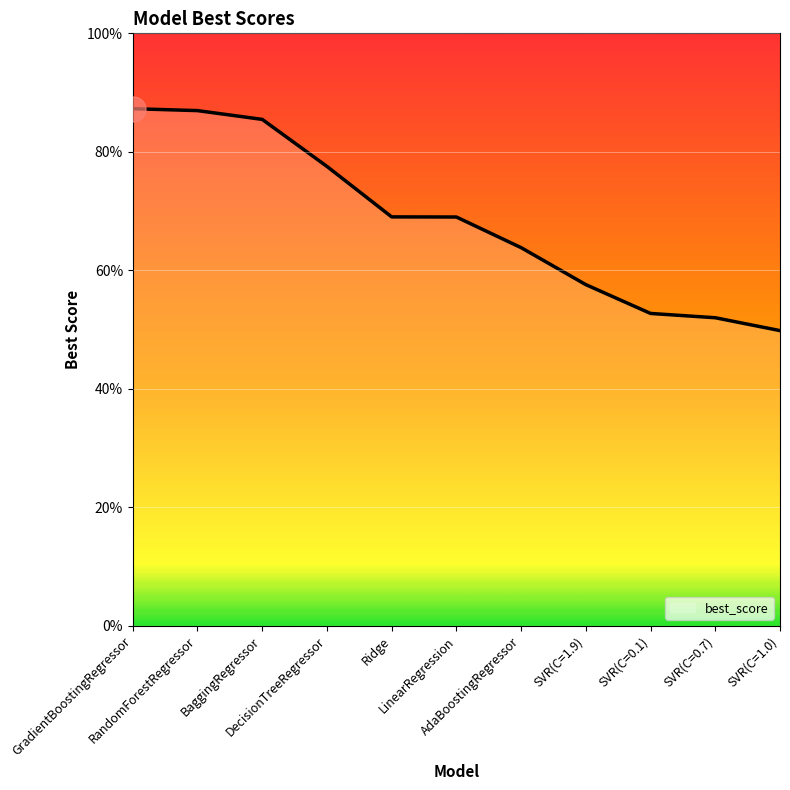

How many values are between 0 and 1?

11